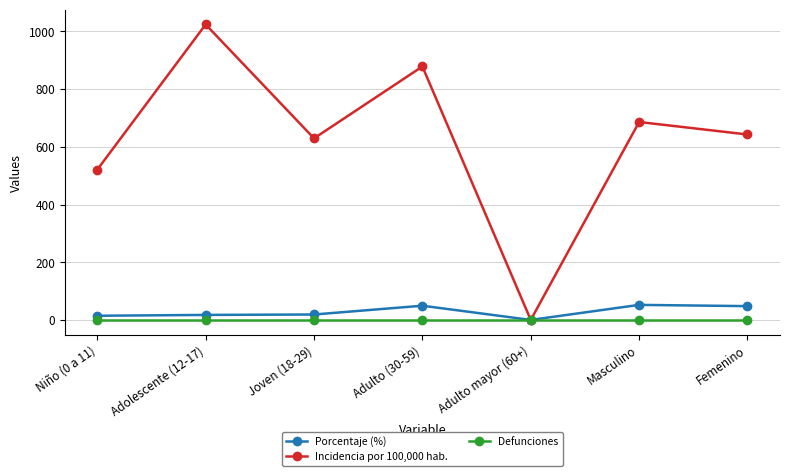

What is the label of the 7th point from the right?

Niño (0 a 11)